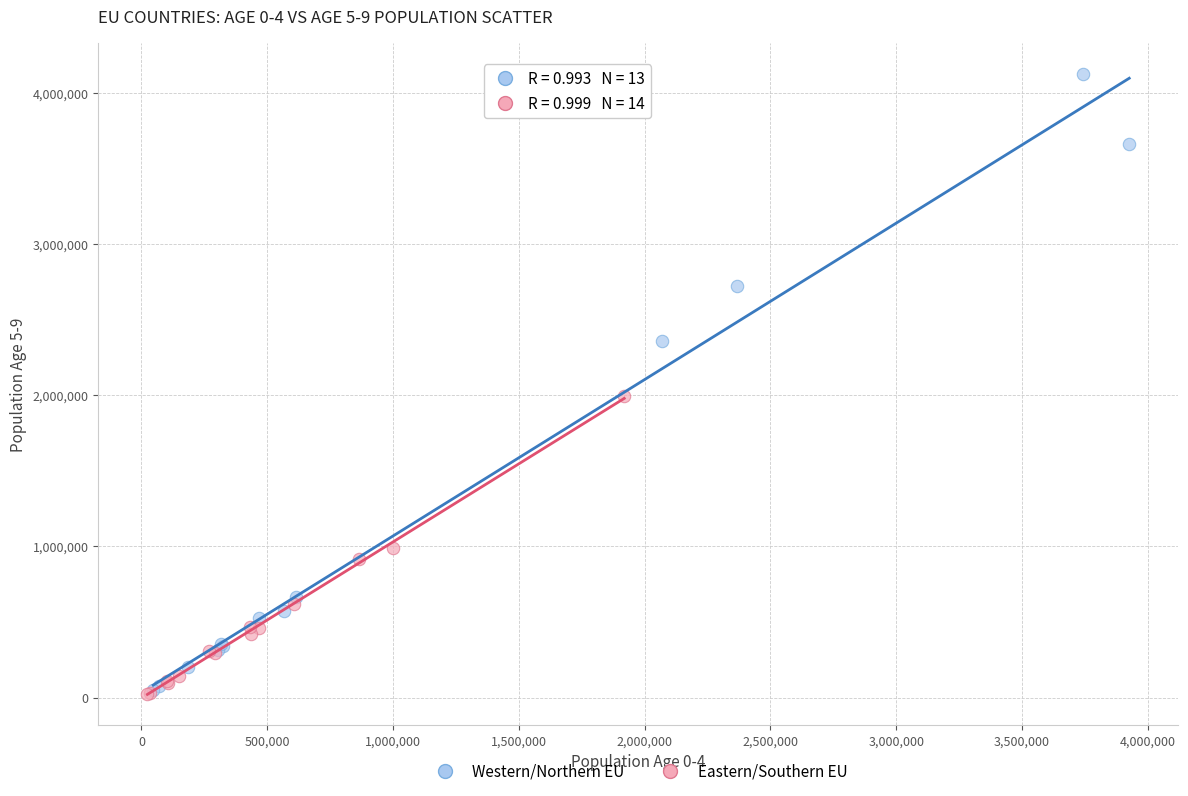

Which series contains the highest Y value?

Western/Northern EU